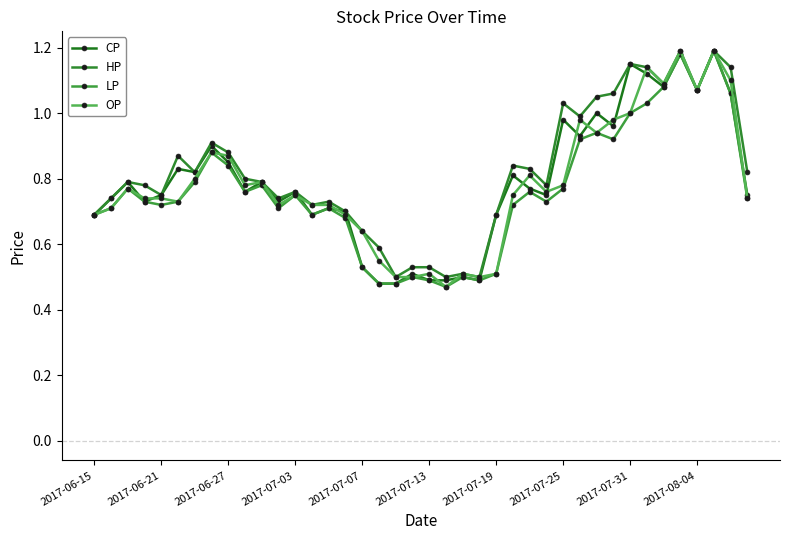

Does the chart display data point markers on the line(s)?

Yes